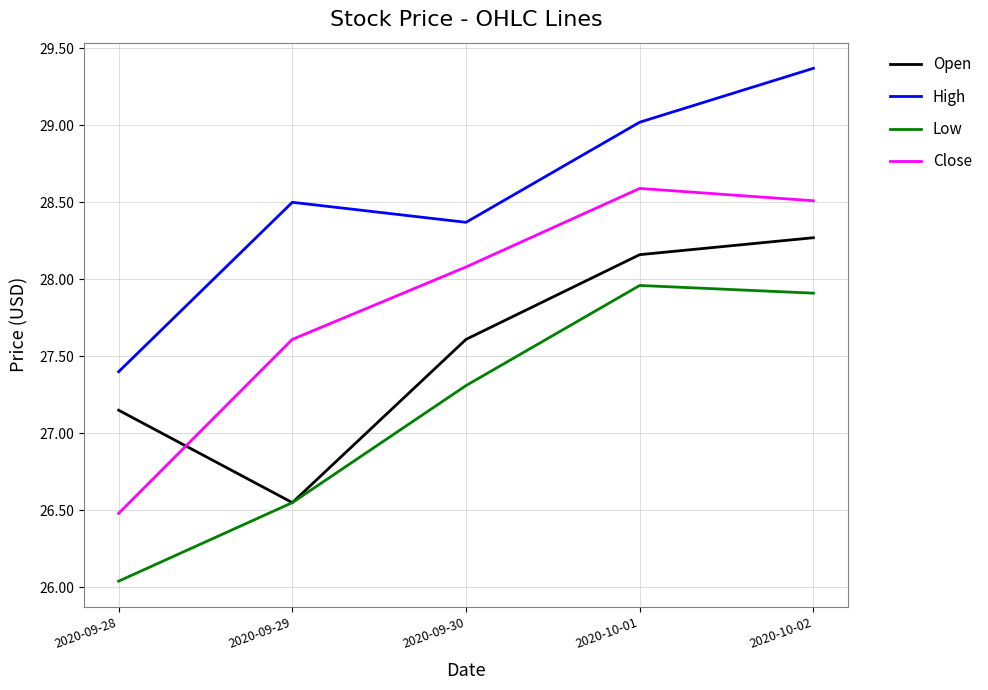

Which series has the largest total across all categories?

High